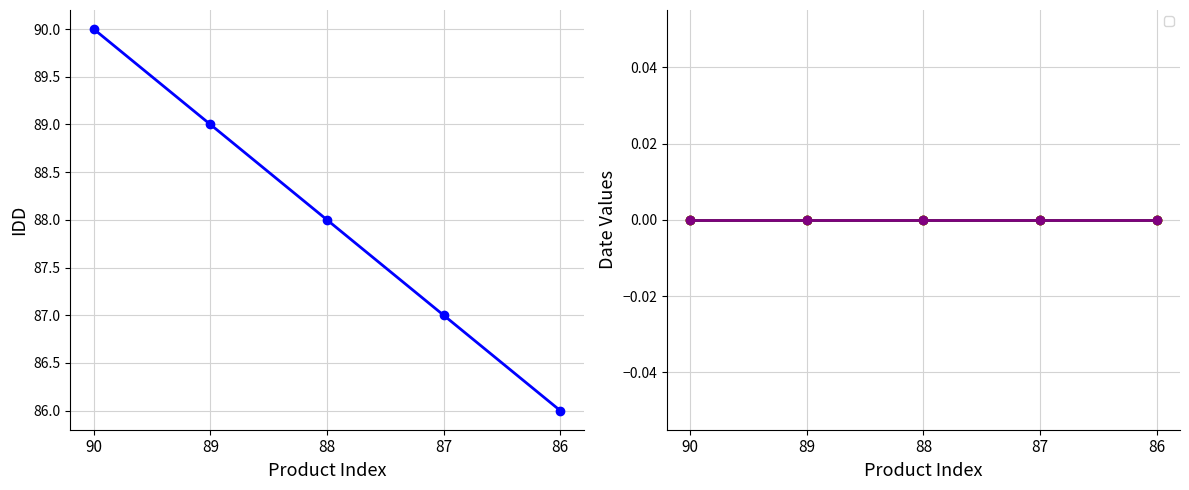

What is the sum of all values?

440